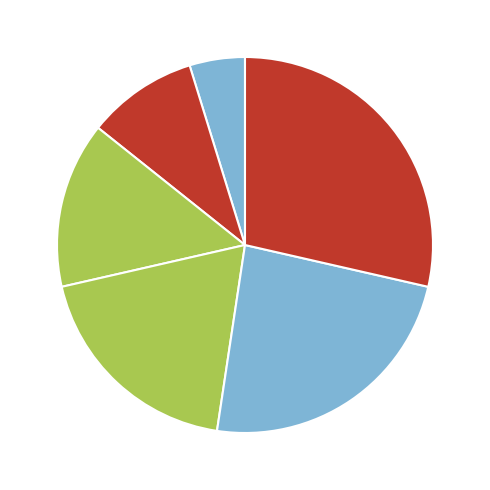

Does . account for over 50% of the chart?

No